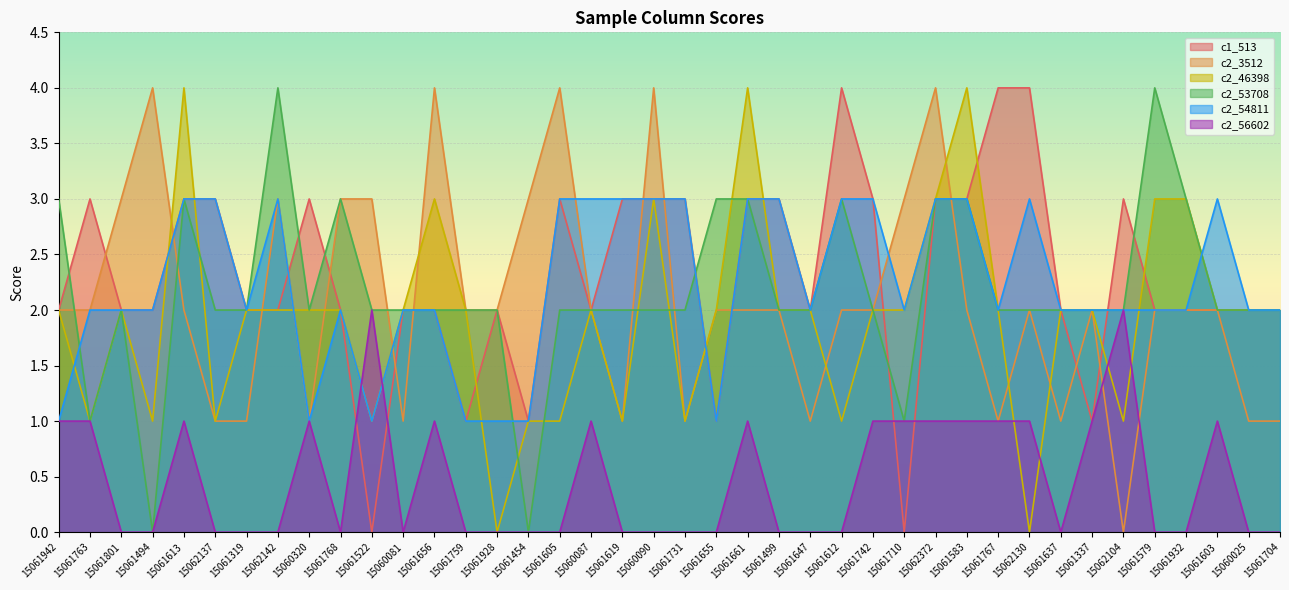

True or false: c2_46398 has more than 0 points higher than both neighbors.

True